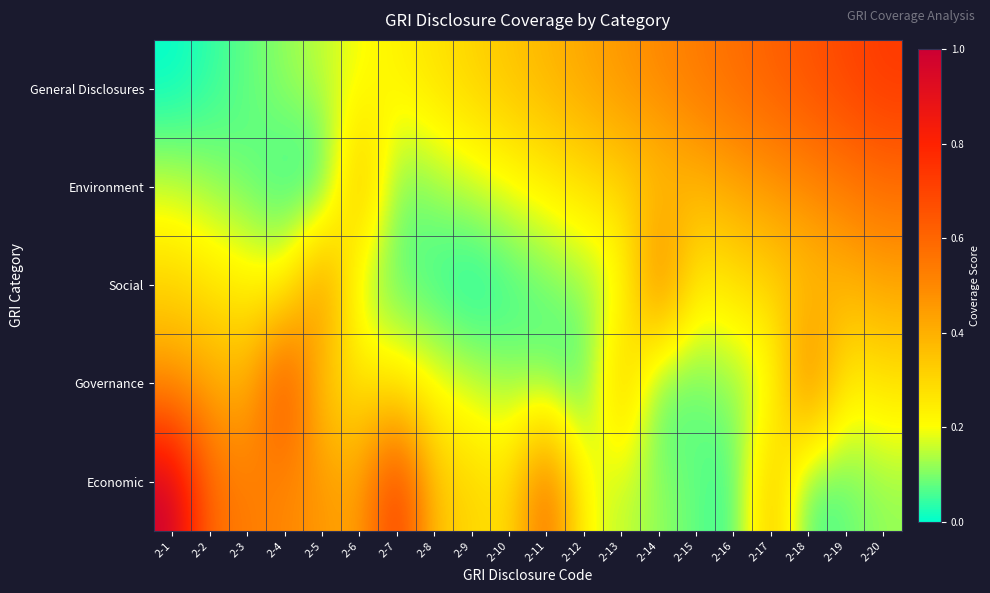

Which series has the largest total across all categories?

General Disclosures